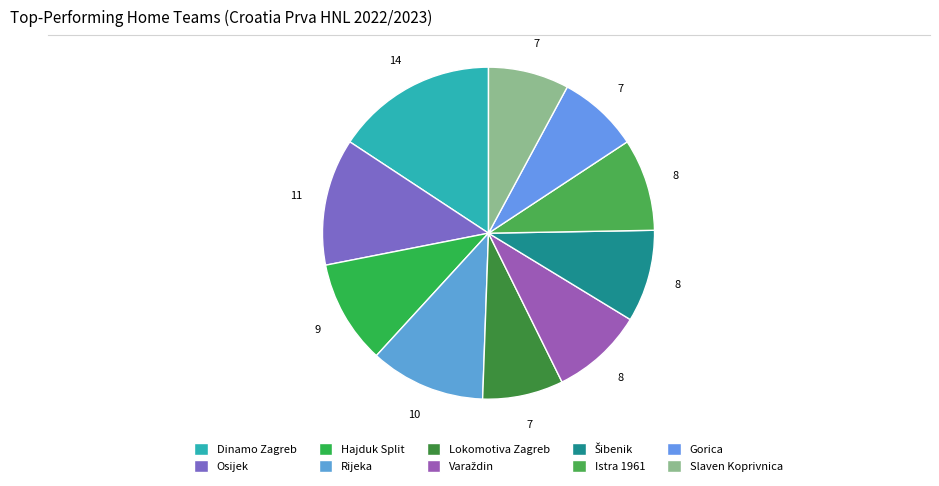

Does Slaven Koprivnica represent more than half of the total?

No